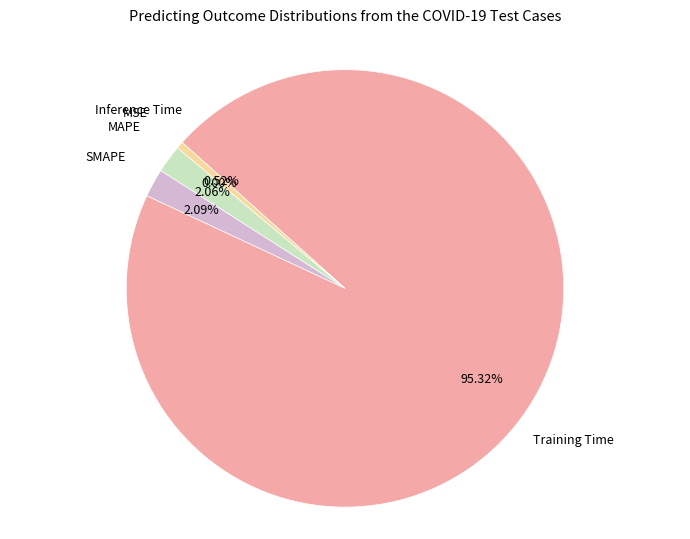

How many slices are in this pie chart?

5